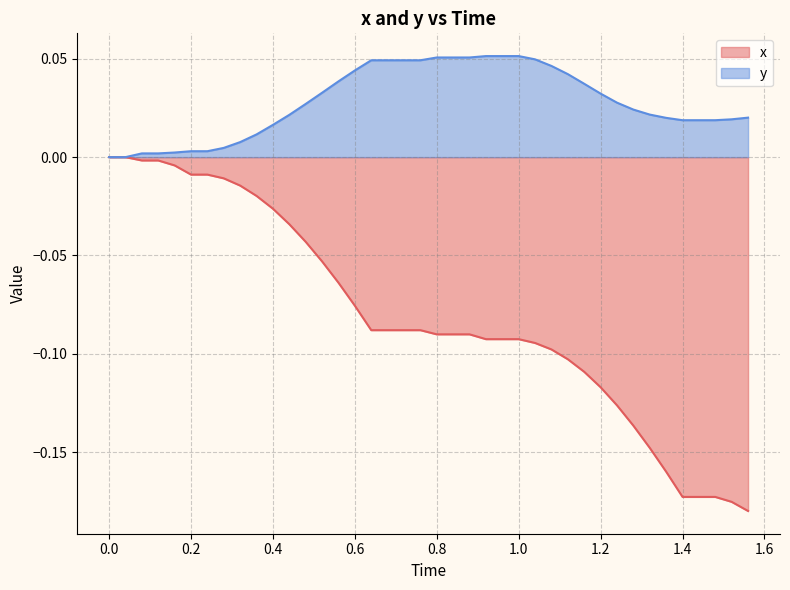

Rank the series by their average value, from highest to lowest.

y, x